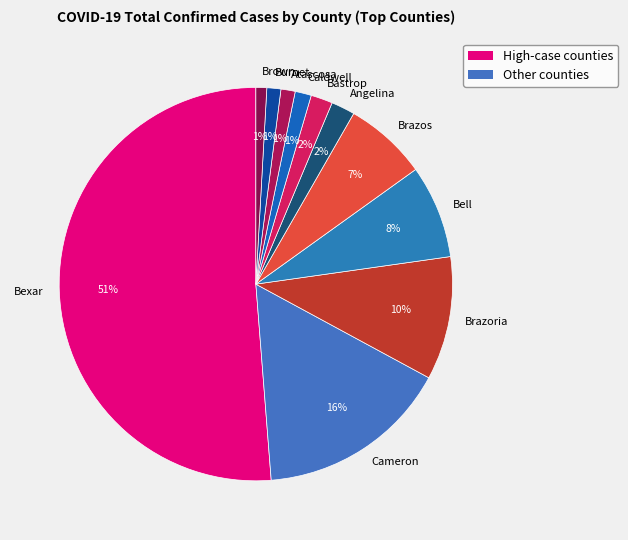

Is the sum of Brown and Atascosa greater than half?

No